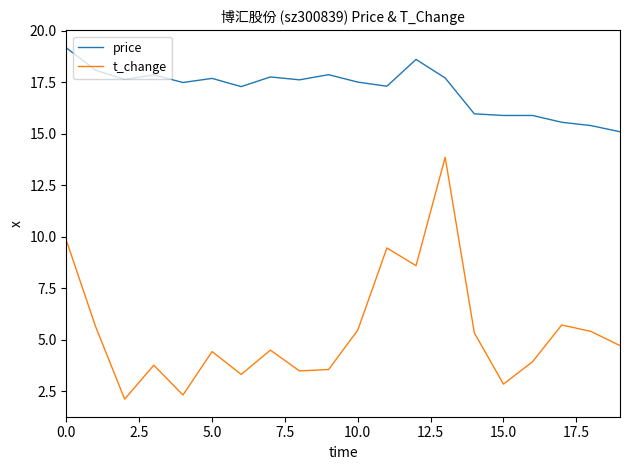

True or false: t_change and price cross at least once.

False